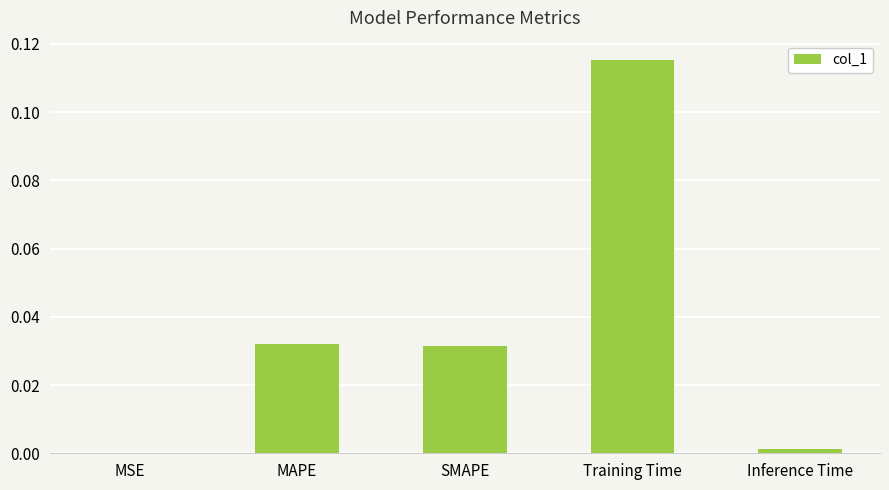

At which label is the value closest to 0?

MSE